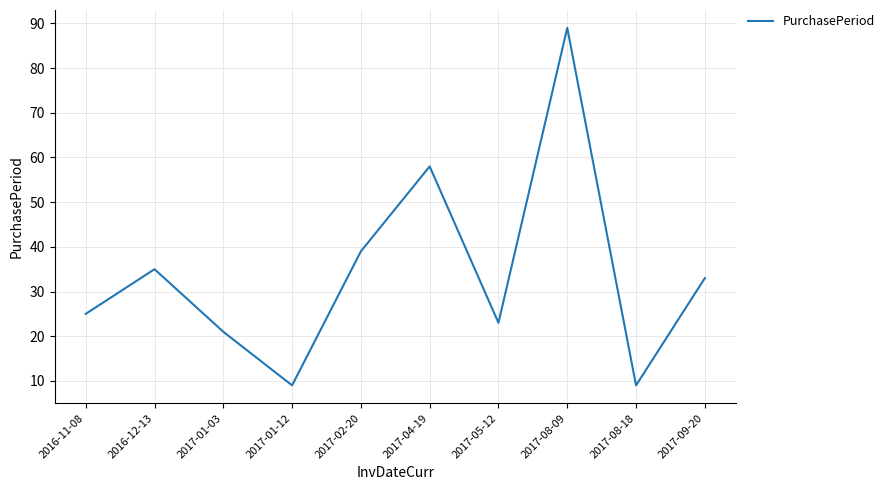

What position from the right is 2016-11-08?

10